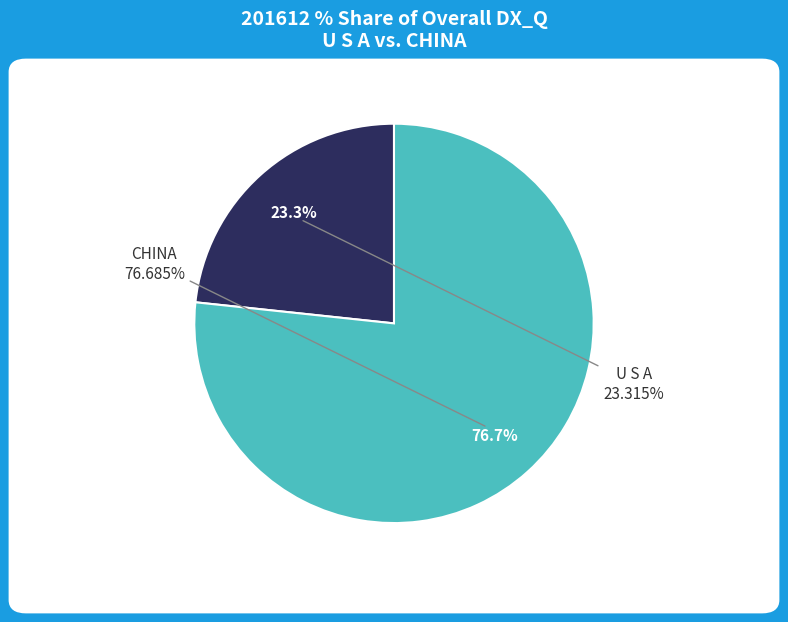

Does U S A account for over 50% of the chart?

No